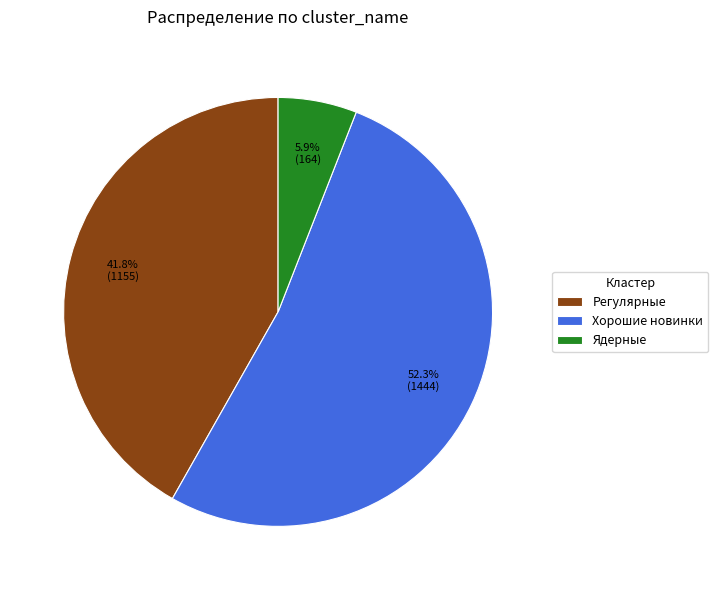

How many segments does this pie chart have?

3